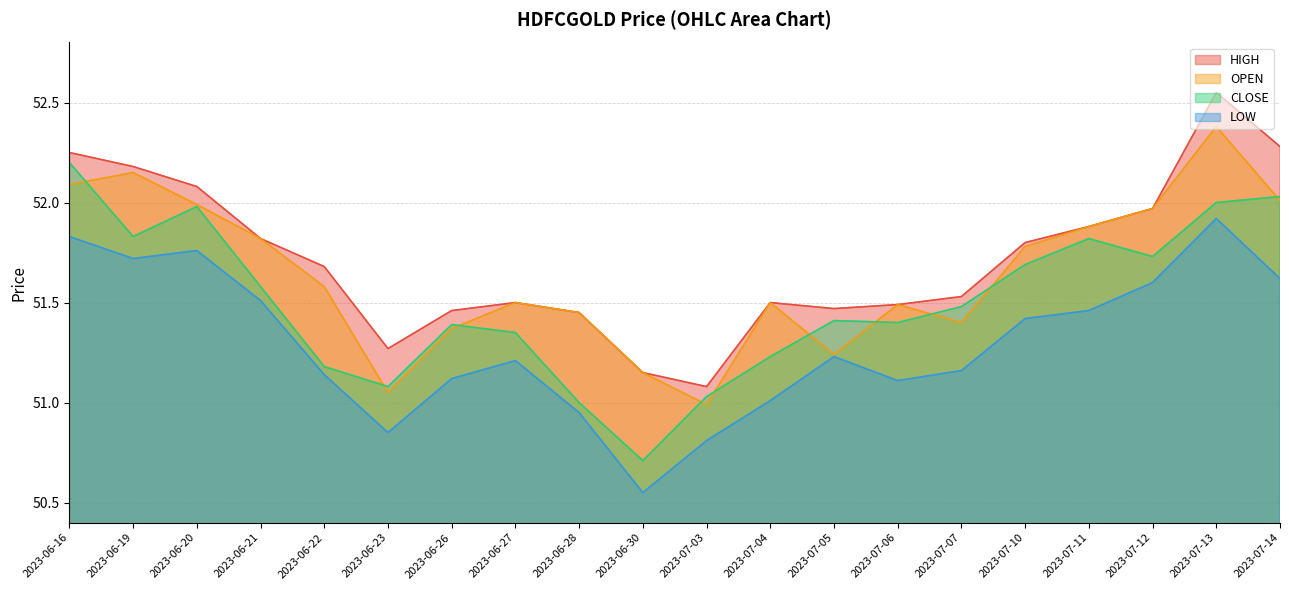

At which label does LOW reach its minimum?

2023-06-30